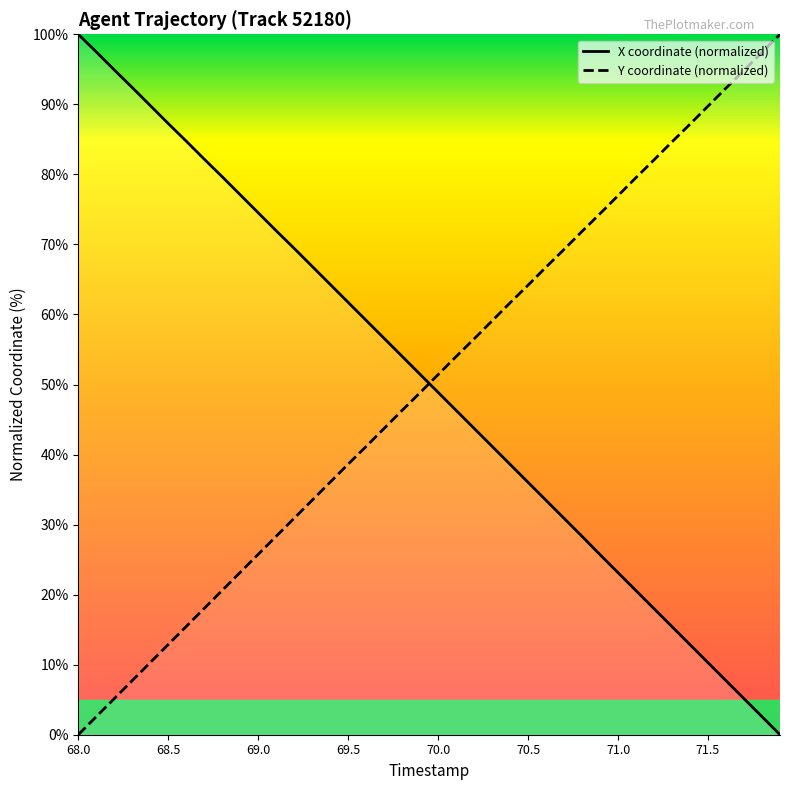

True or false: X has a value of 5.2 at 34.

False